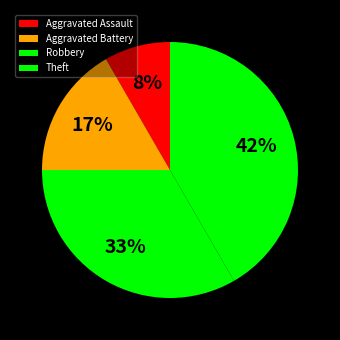

Is the sum of Robbery and Theft greater than half?

Yes